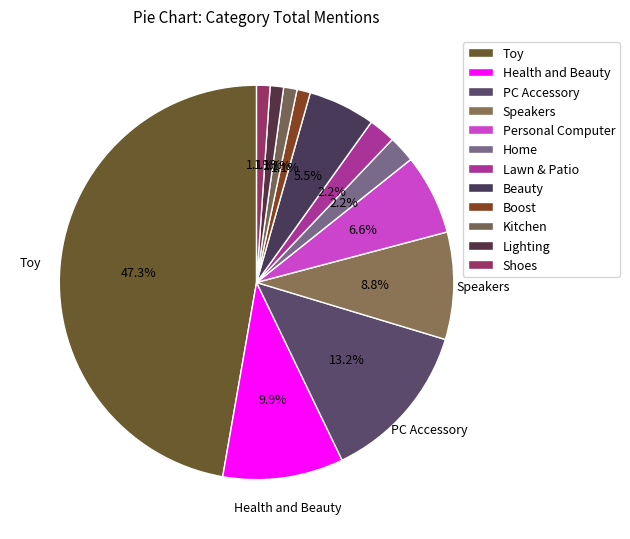

Rank the categories by value from highest to lowest.

Toy, PC Accessory, Health and Beauty, Speakers, Personal Computer, Beauty, Home, Lawn & Patio, Boost, Kitchen, Lighting, Shoes